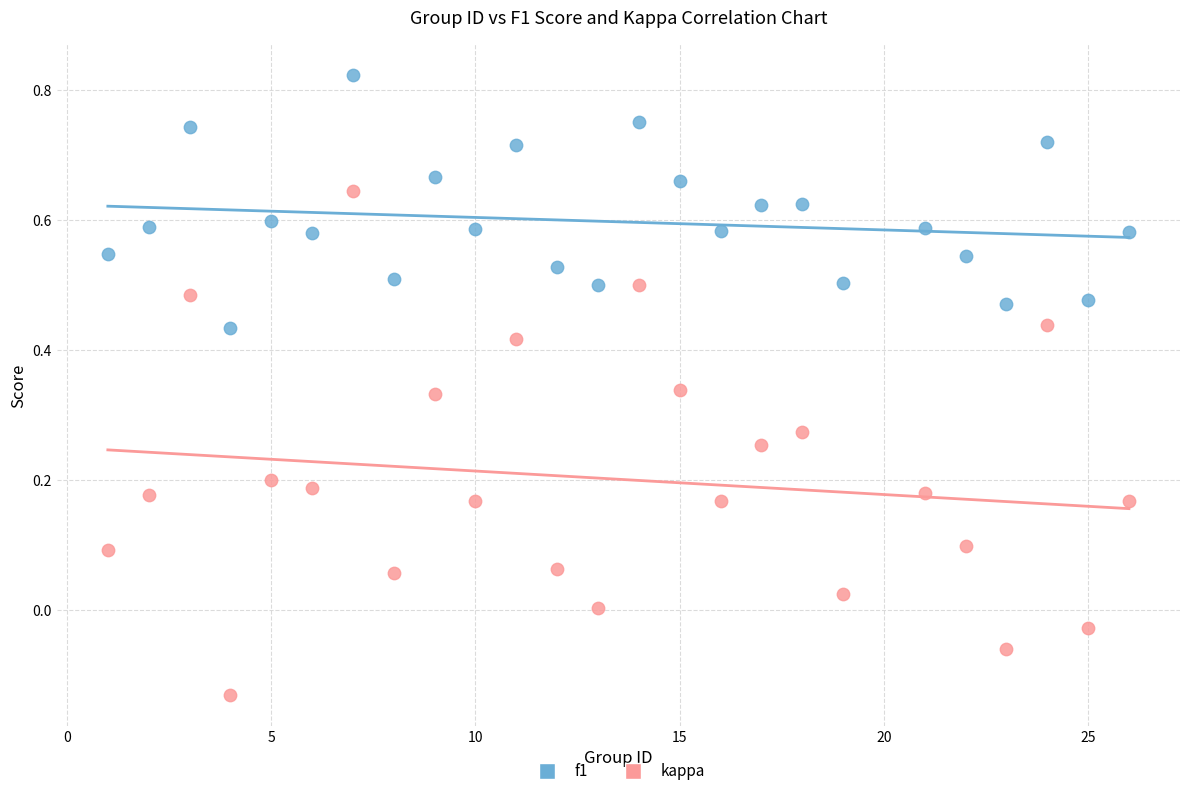

Which series has the largest Y range (max minus min)?

kappa